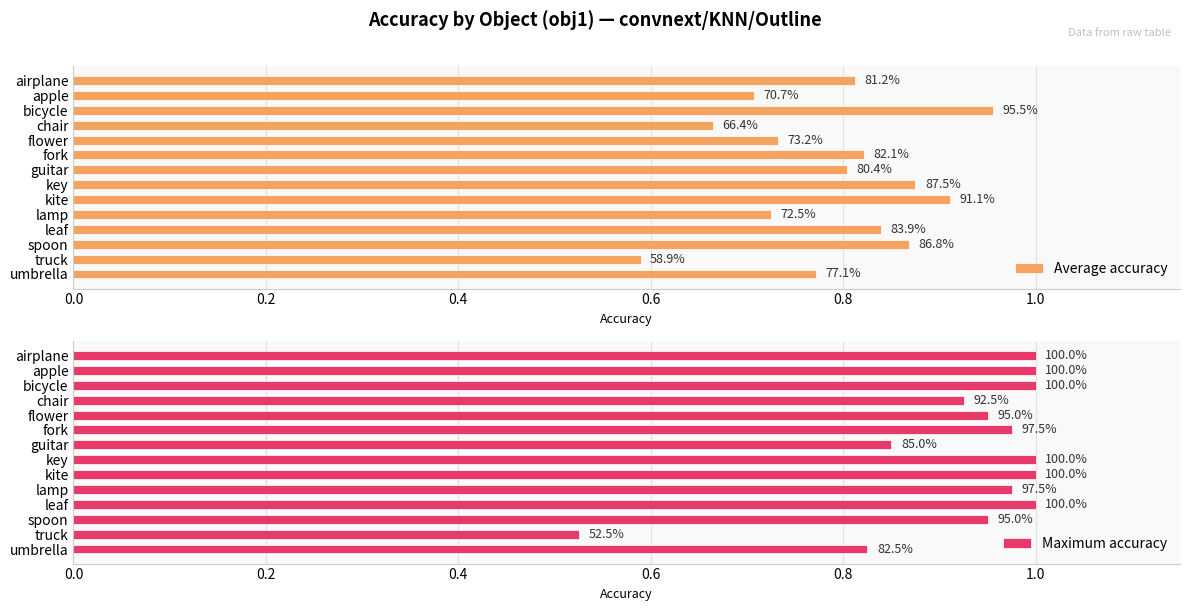

The Average accuracy series shows 0.9 at kite. True or false?

True